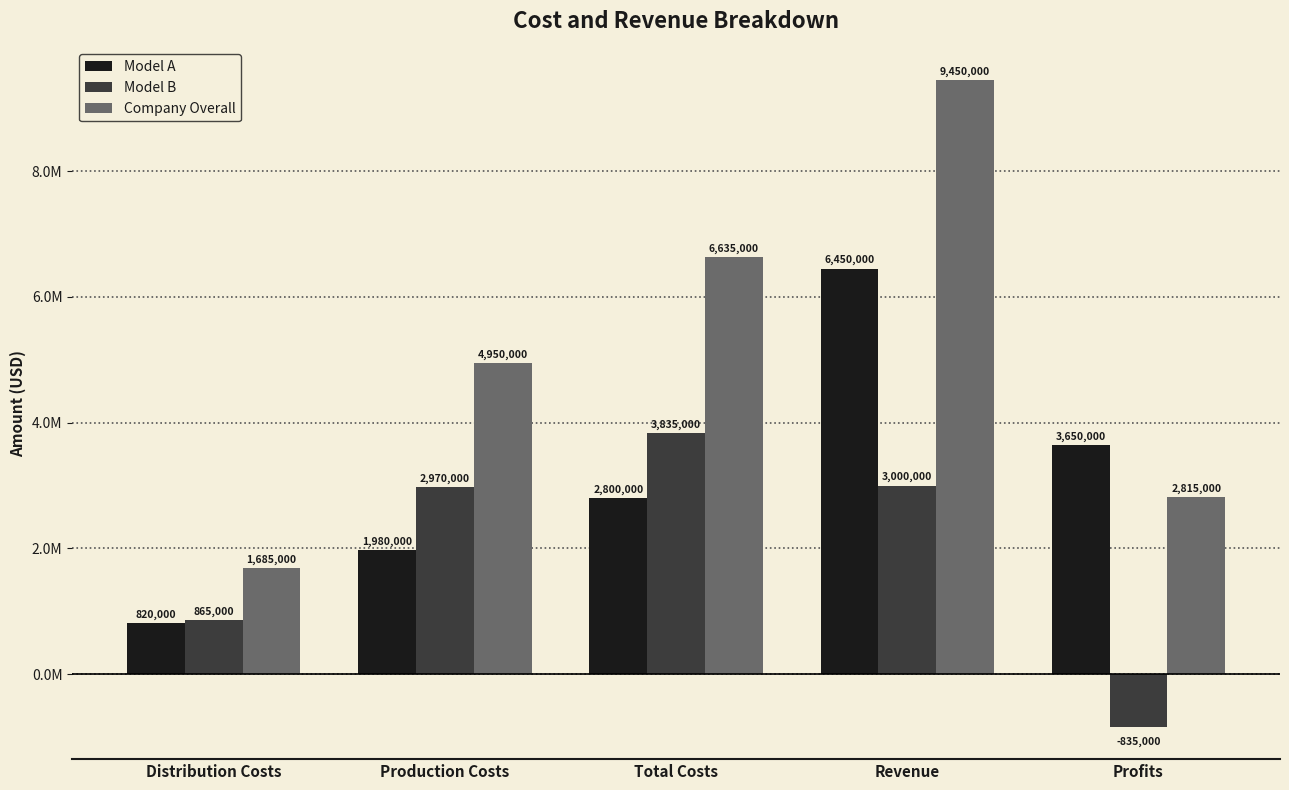

What is the difference between the maximum and minimum values in the Company Overall series?

7765000